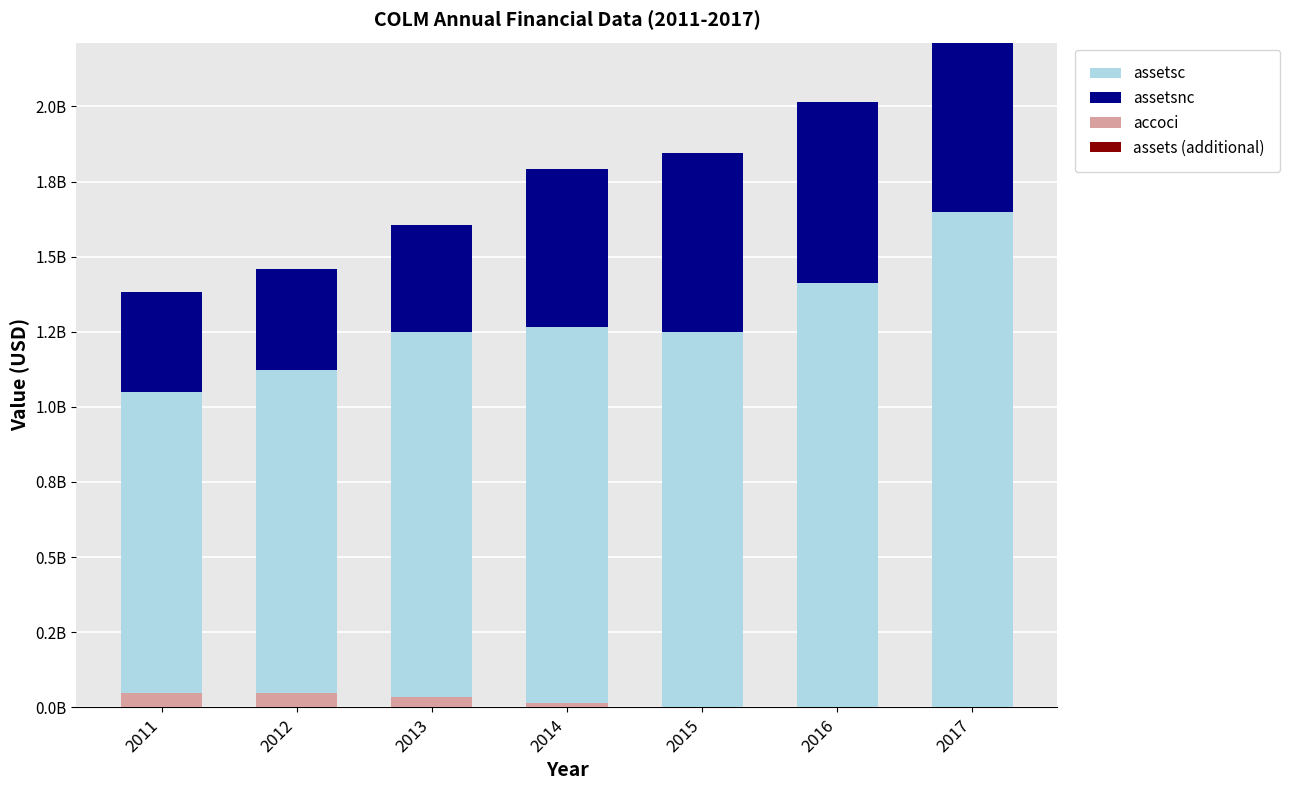

Where does the accoci series first go above 15833000?

2011